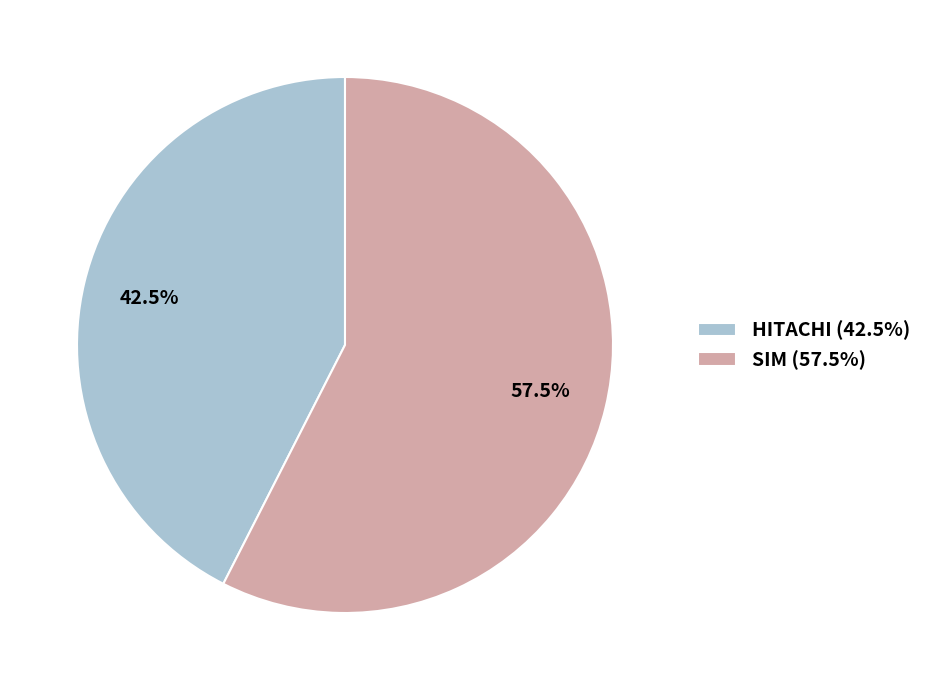

Does HITACHI (42.5%) account for over 50% of the chart?

No